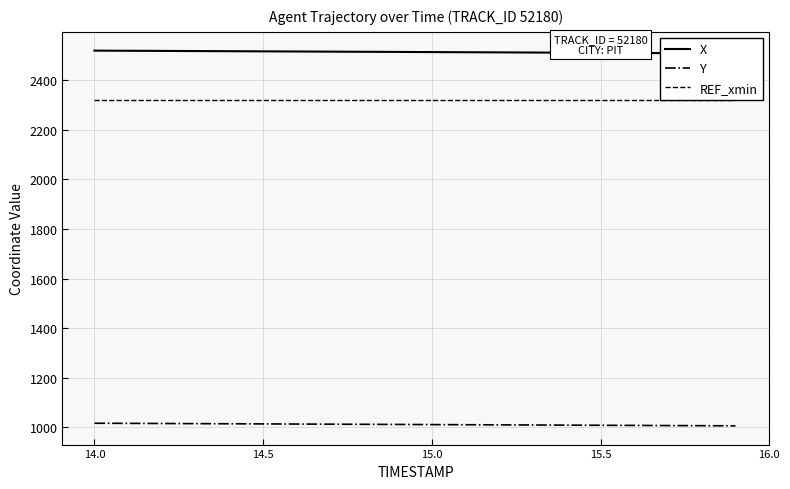

What is the difference between the maximum and minimum values in the X series?

11.2